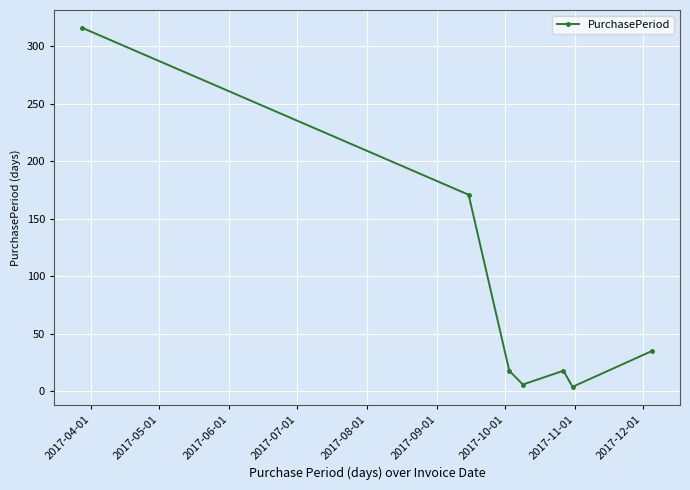

What is the difference between the maximum and minimum values?

312